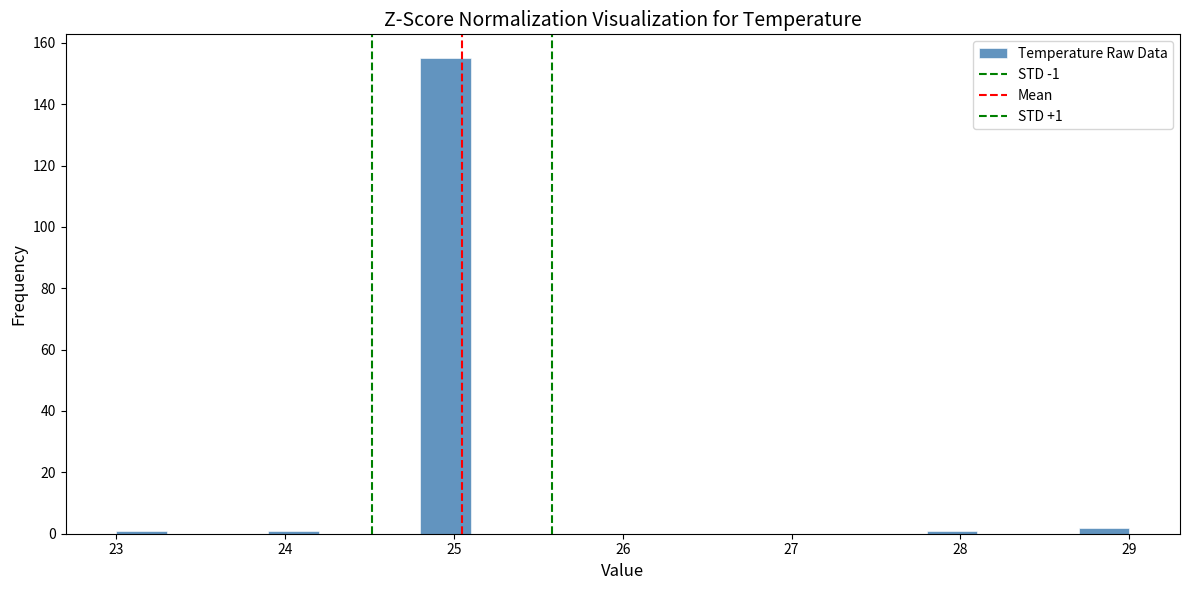

Around what value on the x-axis is the tallest bar? Give the approximate position of its centre, as read against the axis.

25.0